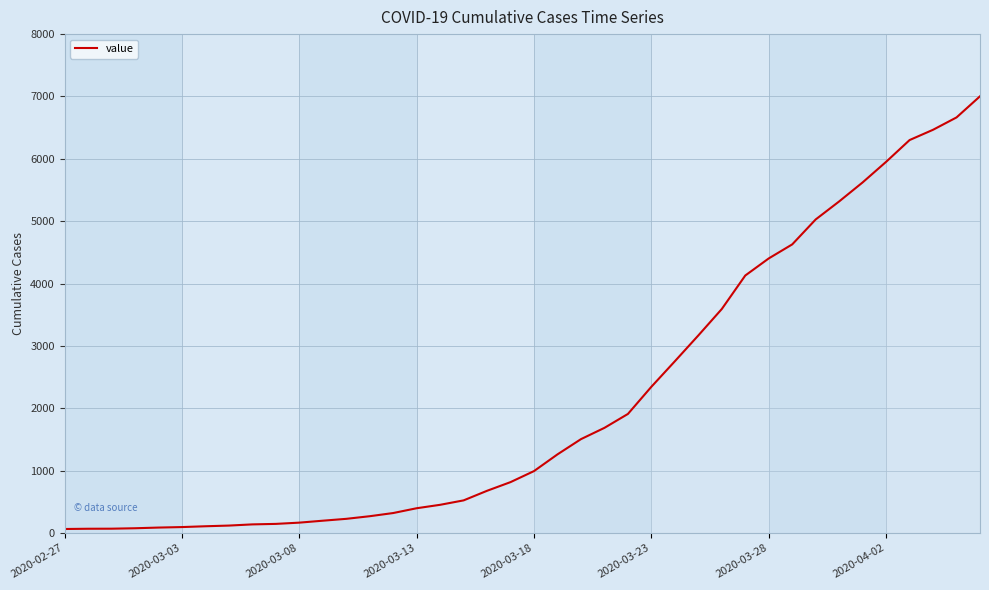

What is the sum of all values?

85740